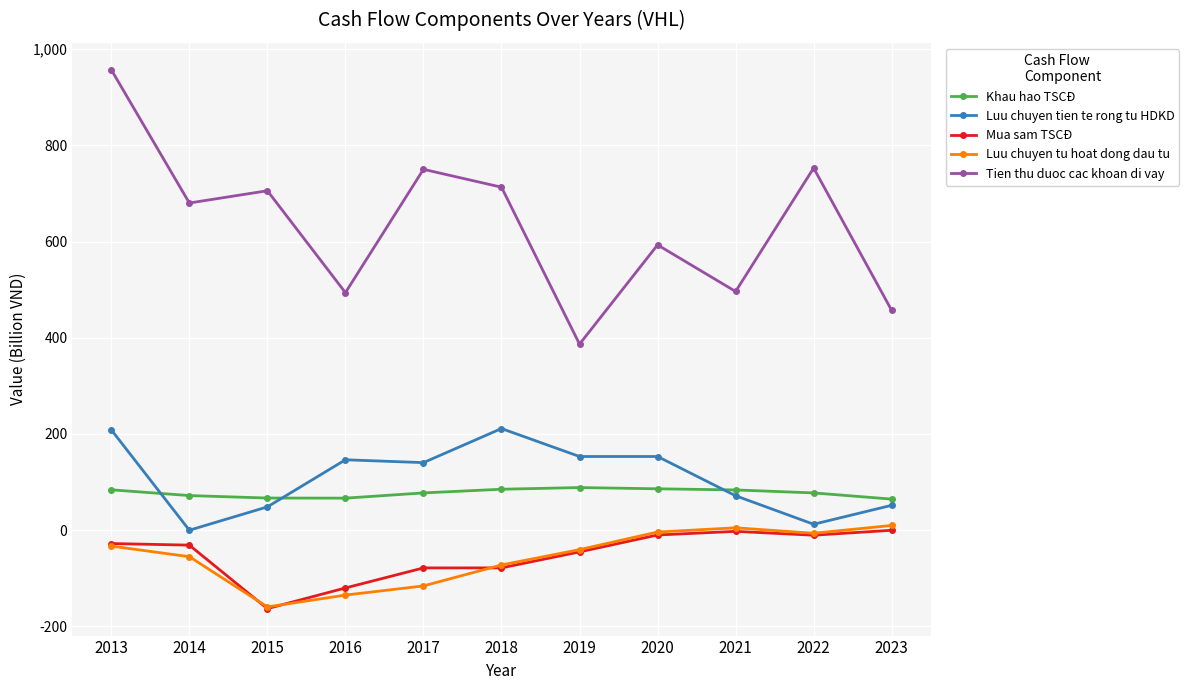

How many data points in Luu chuyen tu hoat dong dau tu are less than -40?

6